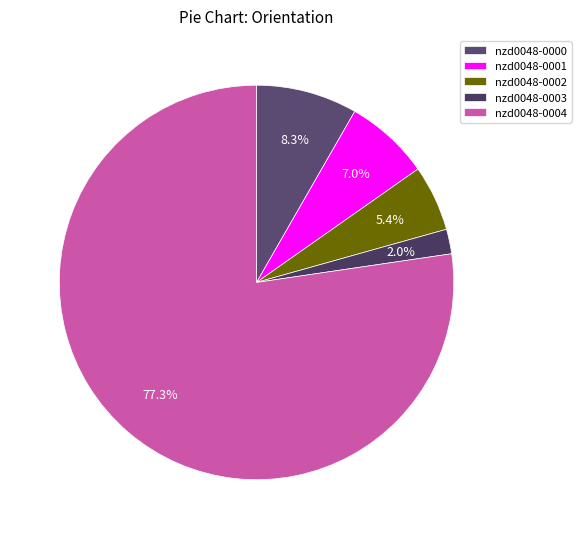

Between nzd0048-0004 and nzd0048-0001, which is larger?

nzd0048-0004